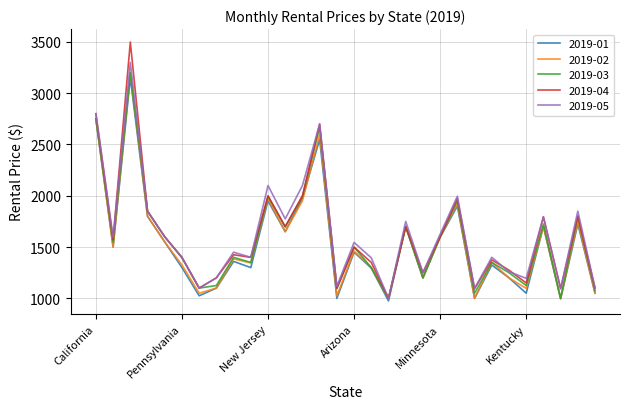

What is the highest value of the 2019-04 series?

3499.0